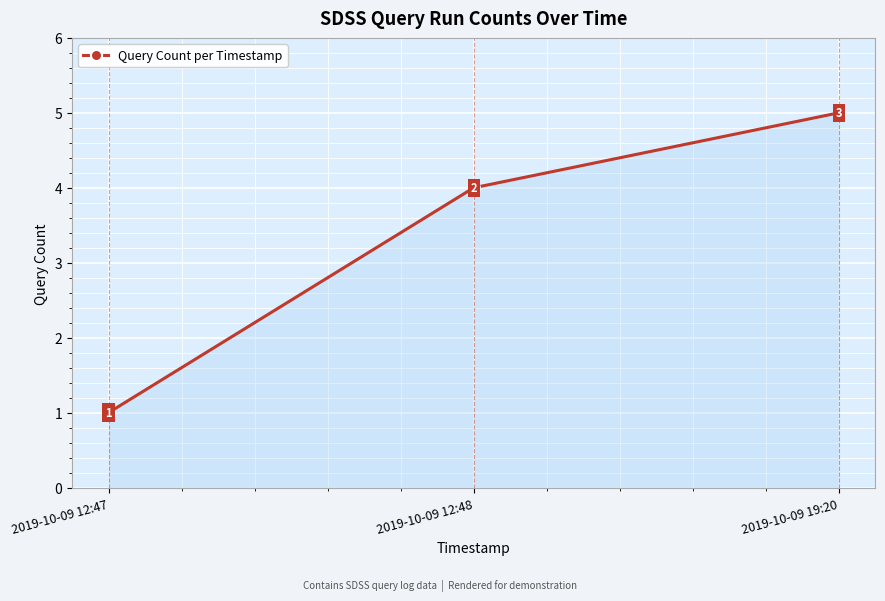

What is the average value?

3